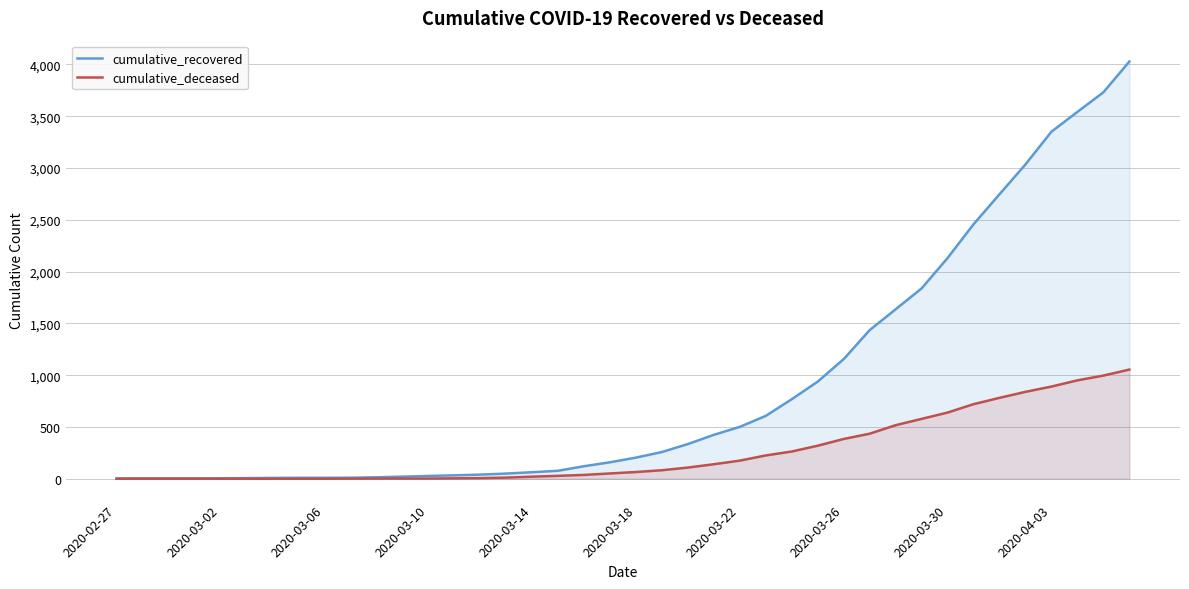

Rank the series by their maximum value, from lowest to highest.

cumulative_deceased, cumulative_recovered